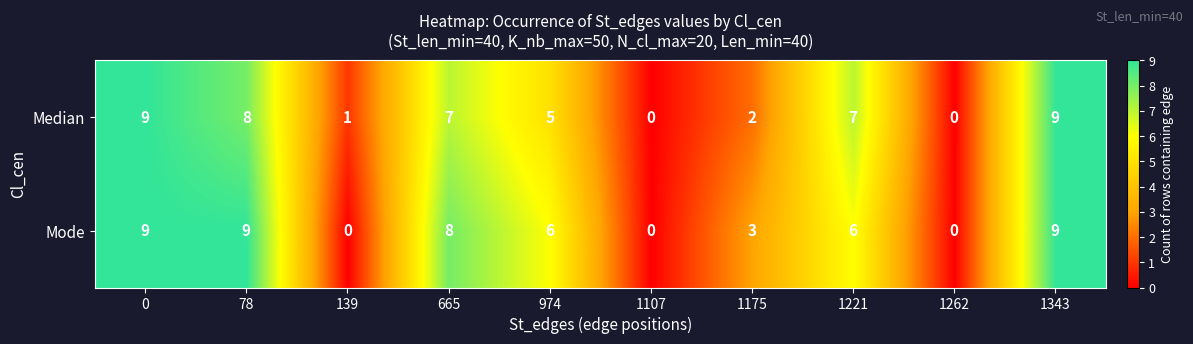

Which series has the largest total across all categories?

Mode